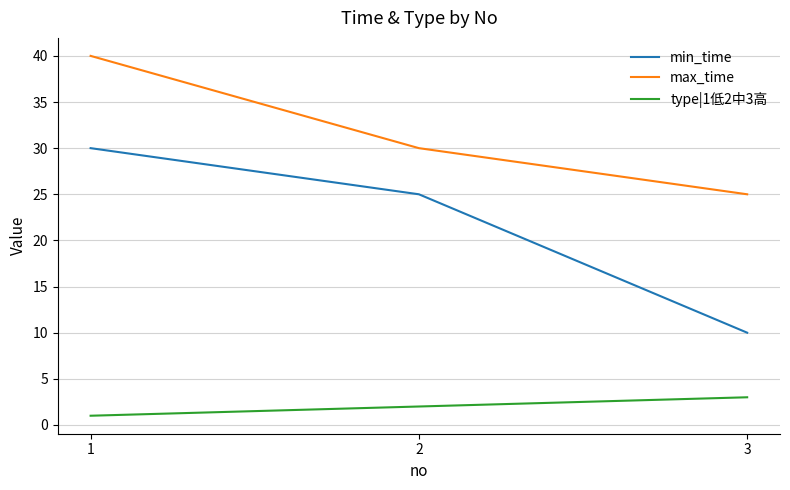

At which label is max_time closest to 32?

2